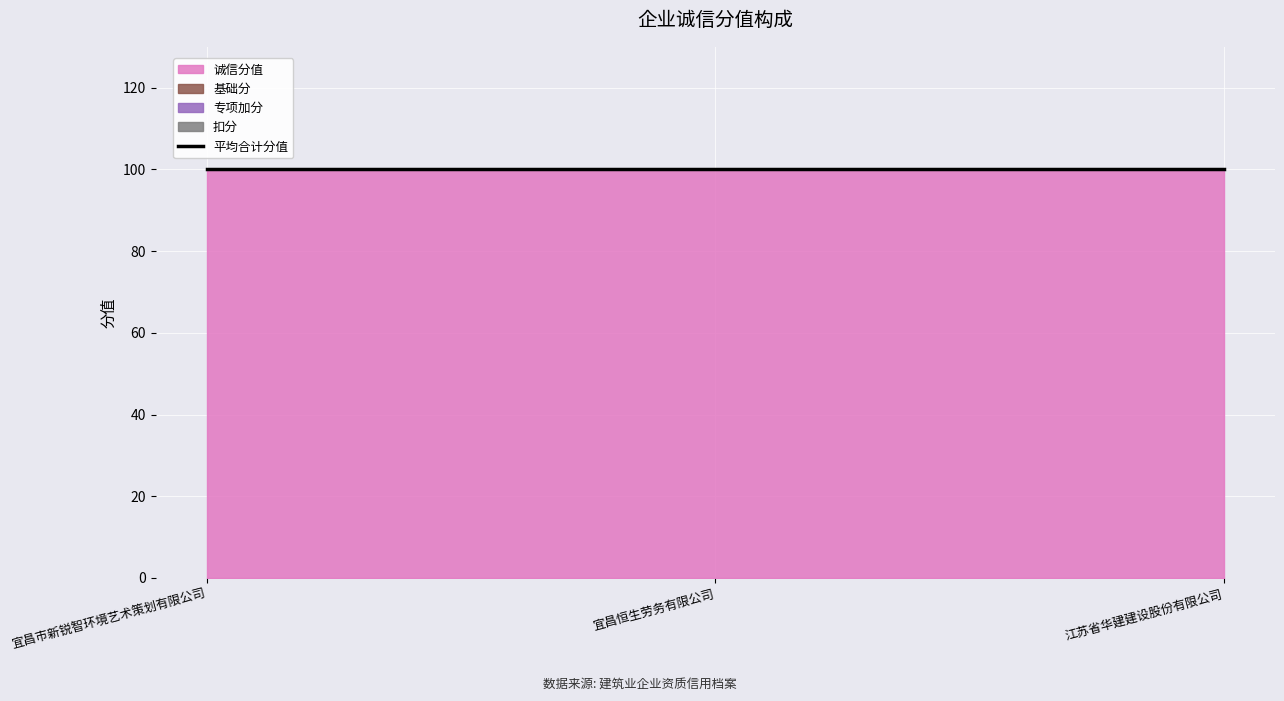

The value of 扣分 at 江苏省华建建设股份有限公司 is 0. True or false?

True